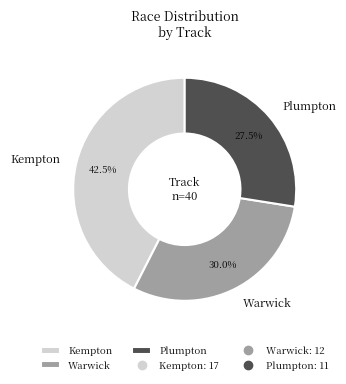

What percentage is the Warwick slice, to the nearest percent?

30%